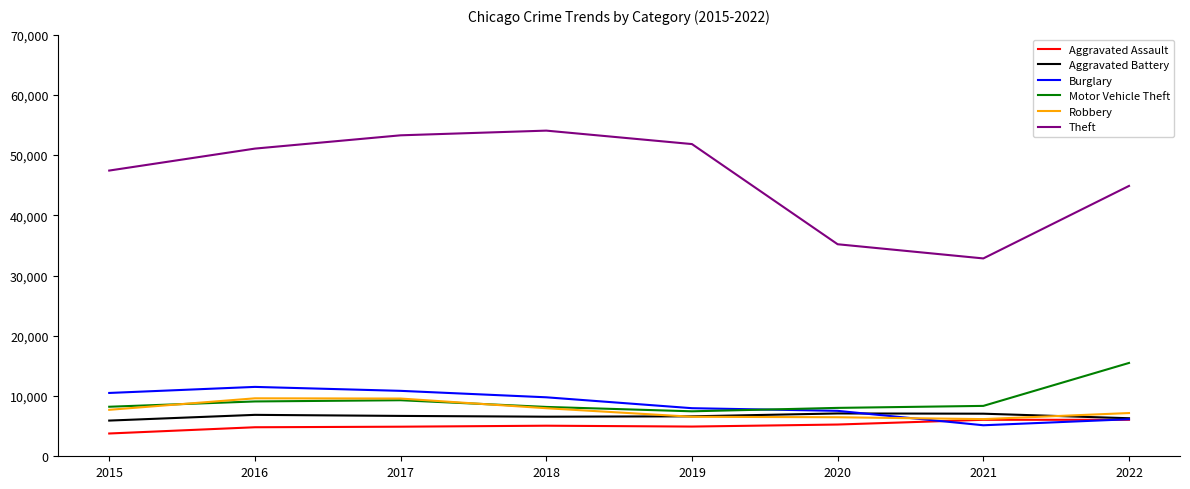

What are all the series names shown in the legend?

Aggravated Assault, Aggravated Battery, Burglary, Motor Vehicle Theft, Robbery, Theft